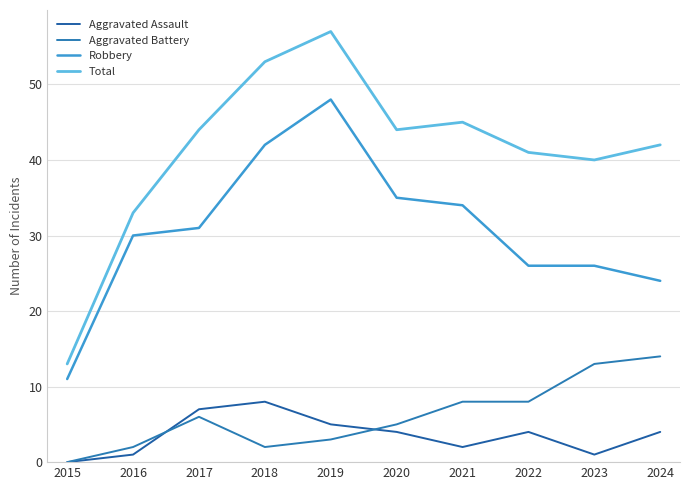

True or false: Robbery has more than 1 points higher than both neighbors.

False